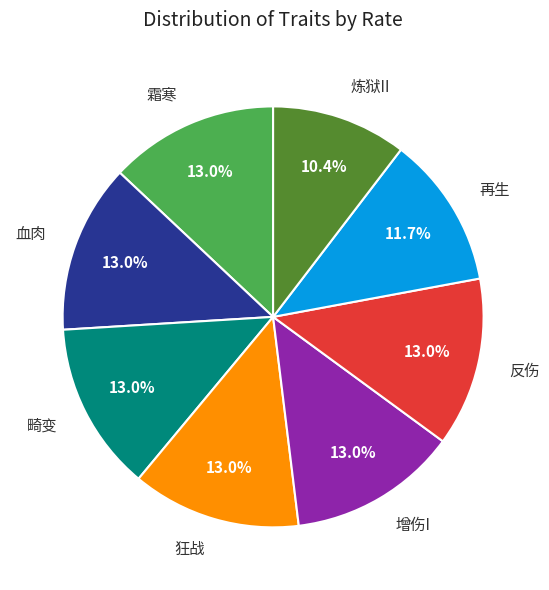

Which category has the smallest portion of the pie?

炼狱II